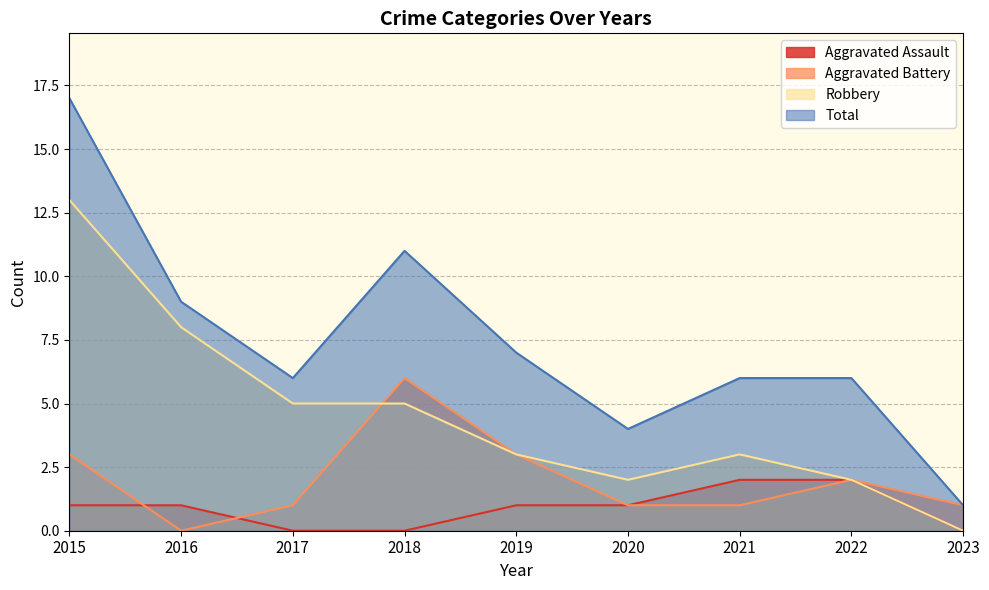

How many intersections are there between Aggravated Assault and Aggravated Battery?

2